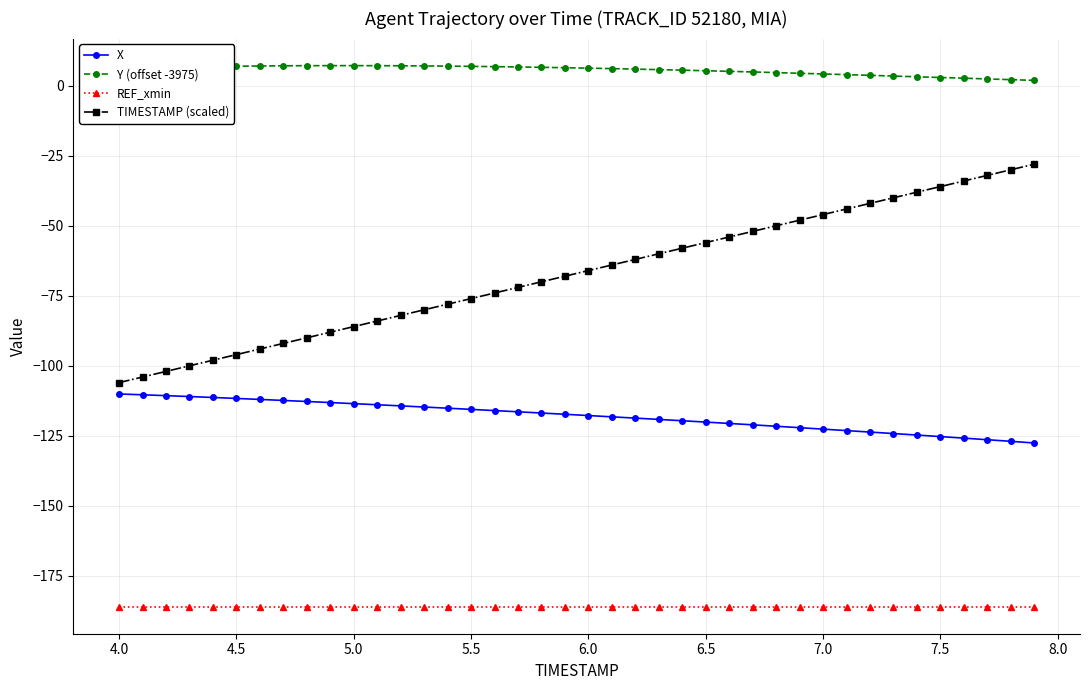

What is the smallest value displayed?

-186.0